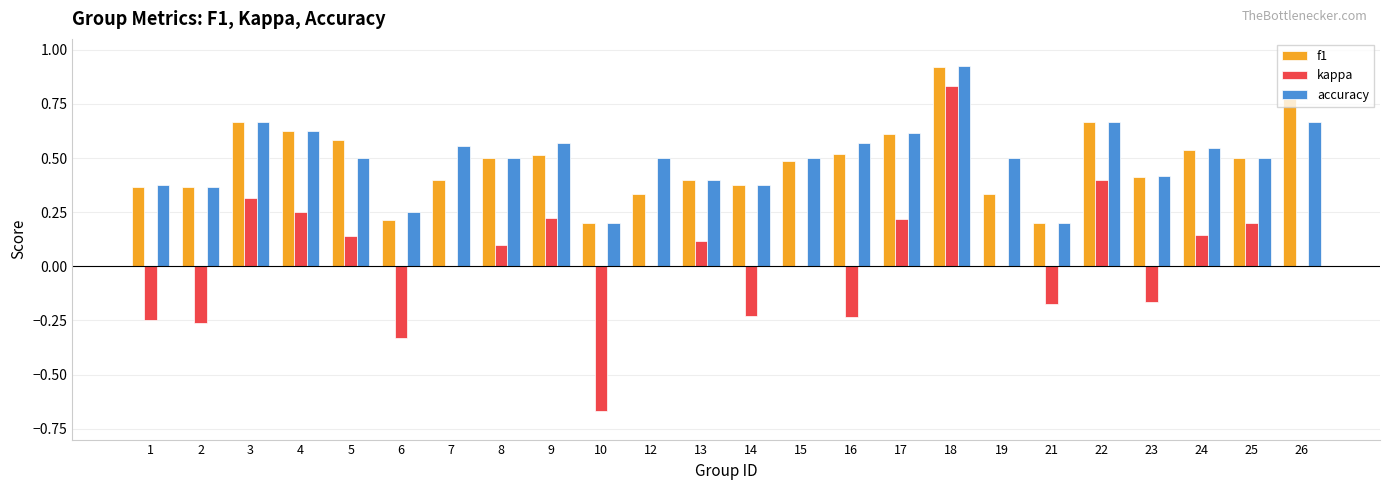

Between 1 and 16, which series saw the biggest shift?

accuracy